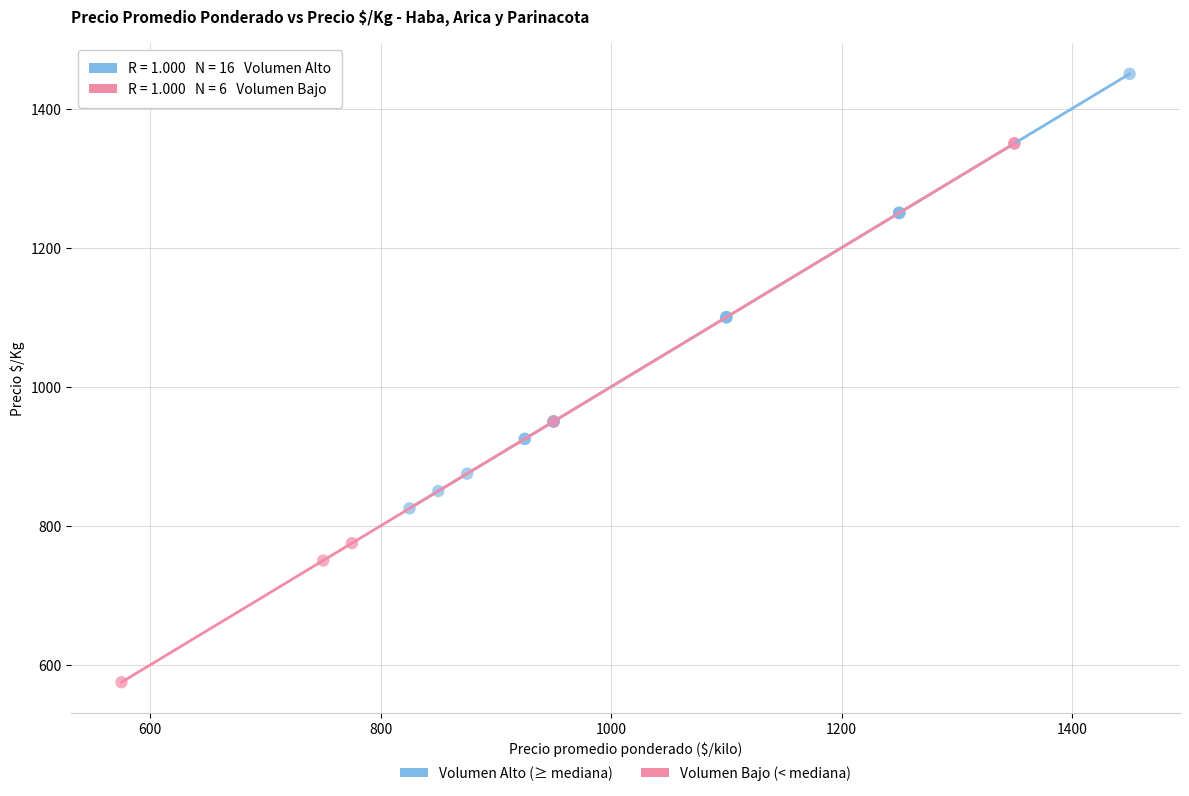

Which series reaches the minimum Y coordinate?

Volumen Bajo (< mediana)